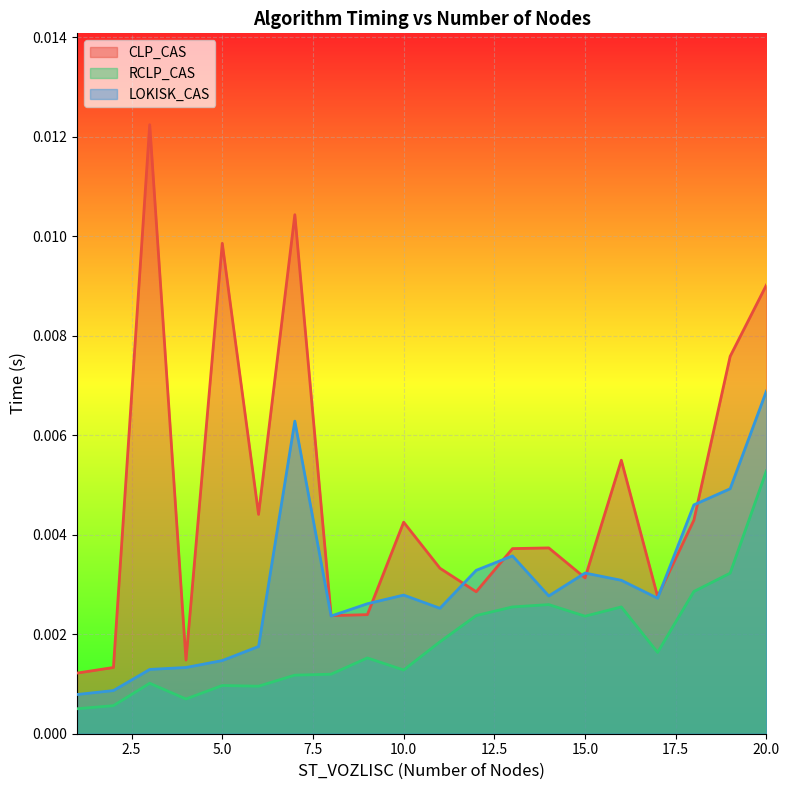

How many data points does each series have?

20